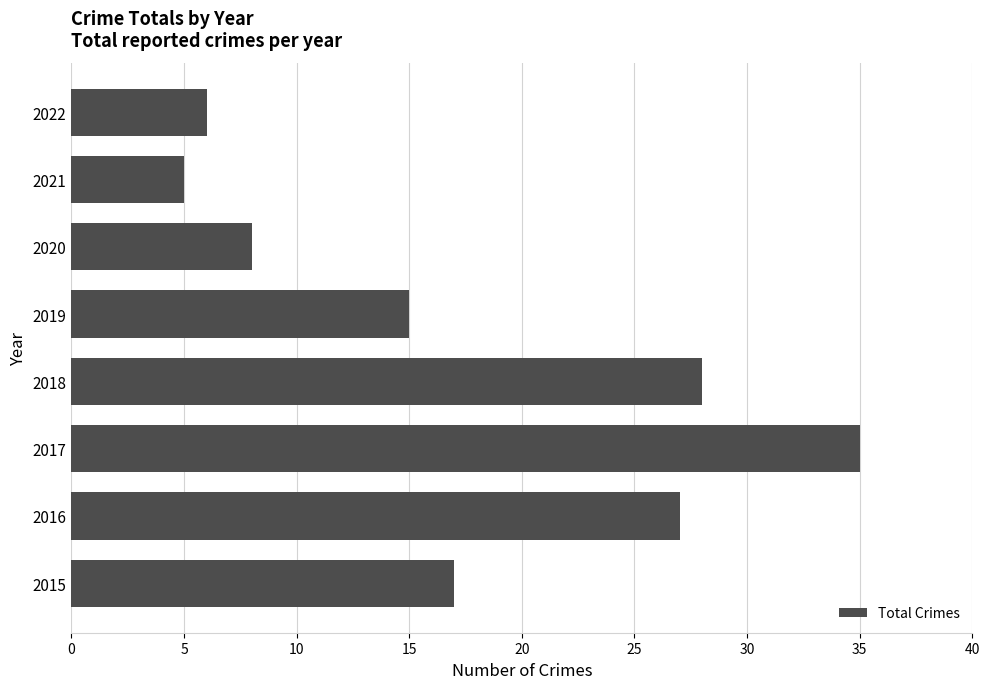

What is the difference between the second highest and minimum values?

23